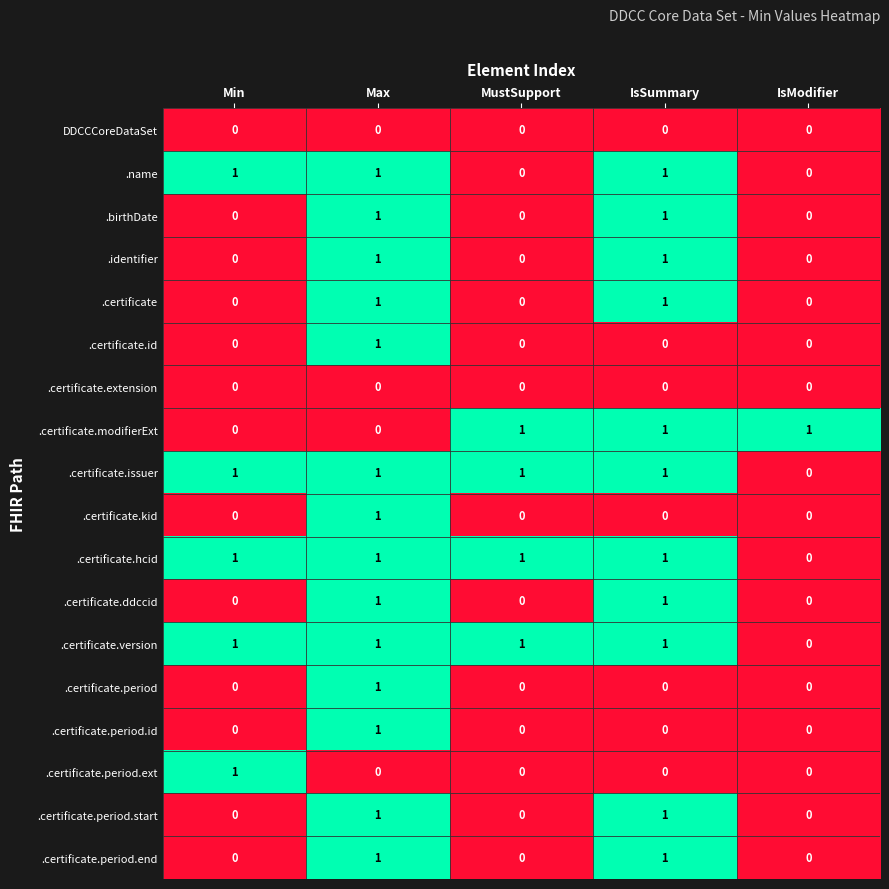

How many .certificate.issuer values are between 1 and 2?

4